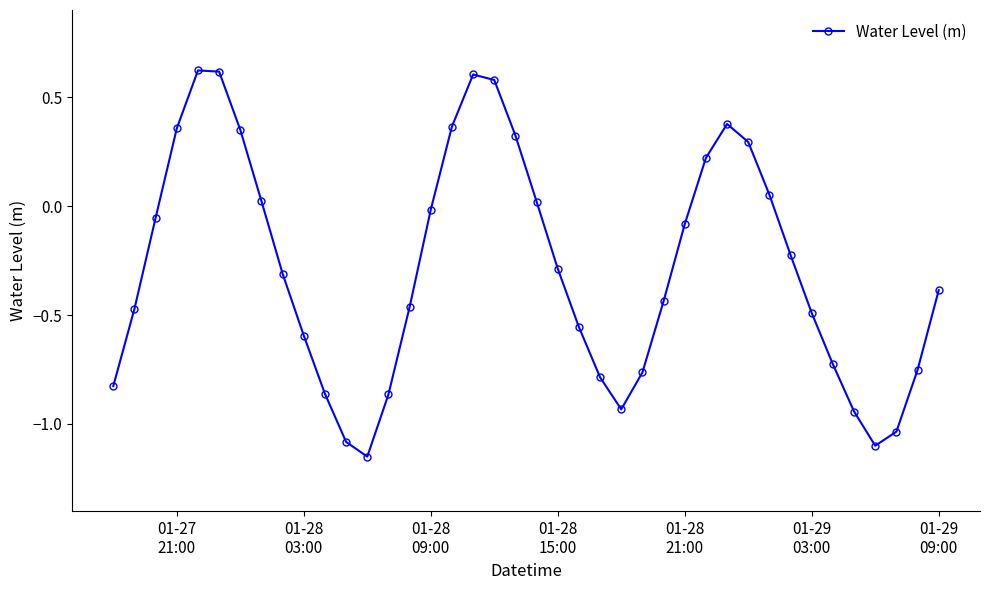

How many negative values are there?

26